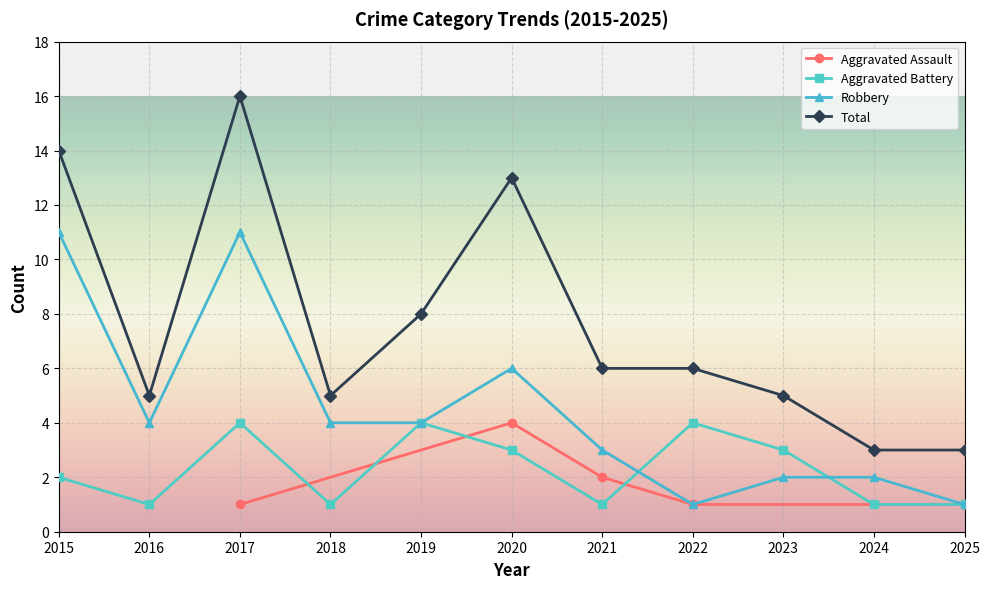

True or false: Robbery and Total cross at least once.

False